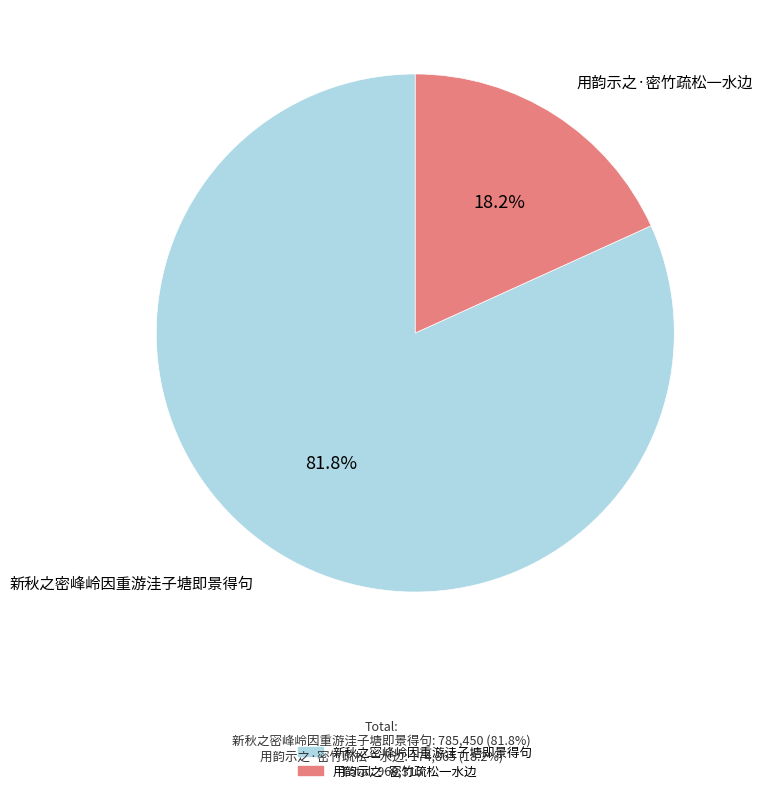

Rank the categories by value from highest to lowest.

新秋之密峰岭因重游洼子塘即景得句, 用韵示之·密竹疏松一水边